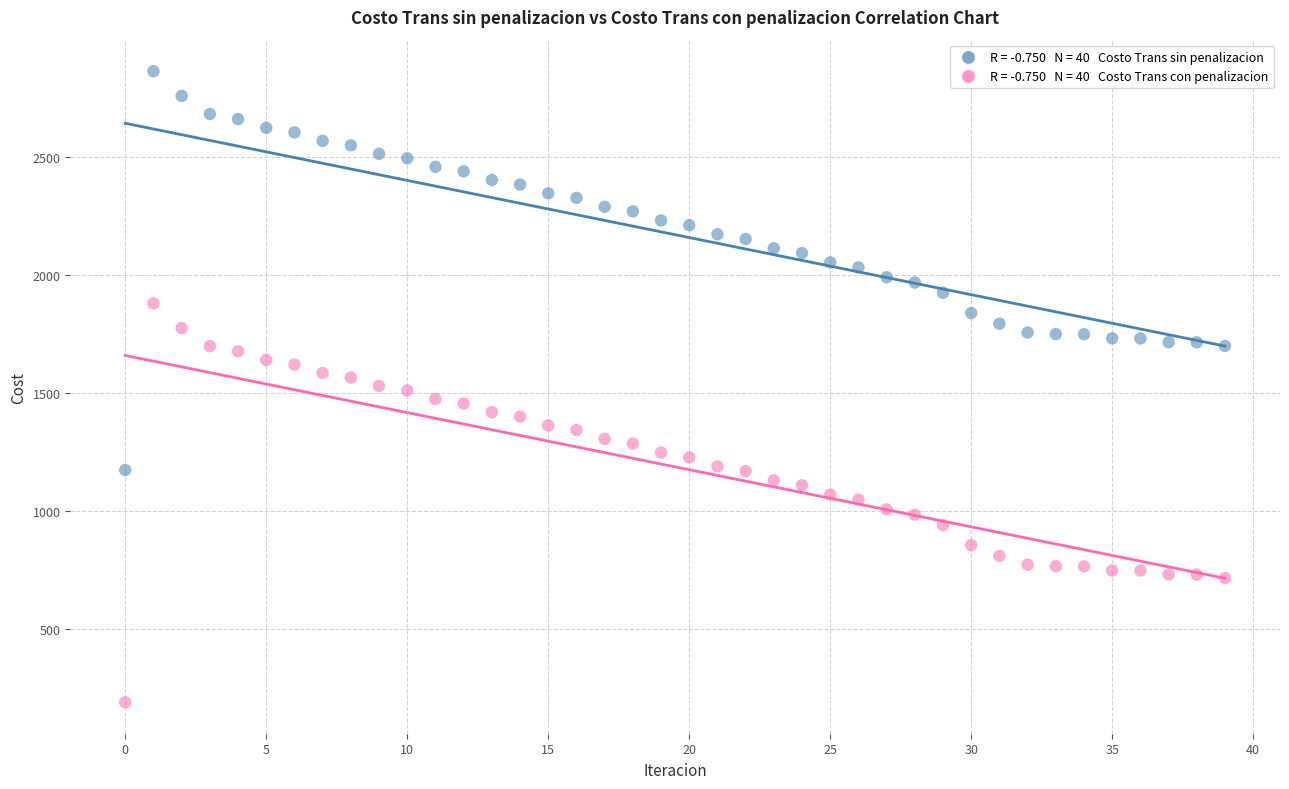

Across all data points, what is the range of Y values (max minus min)?

2675.6